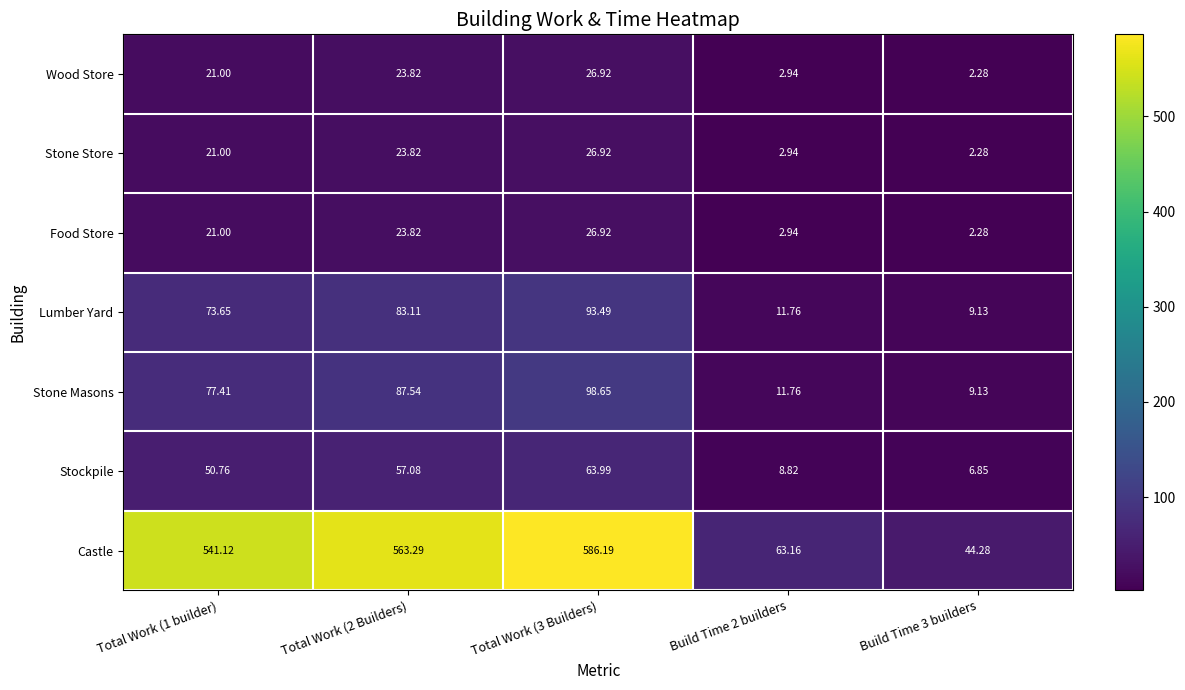

What is the difference between the highest and lowest values at Build Time 3 builders?

42.0